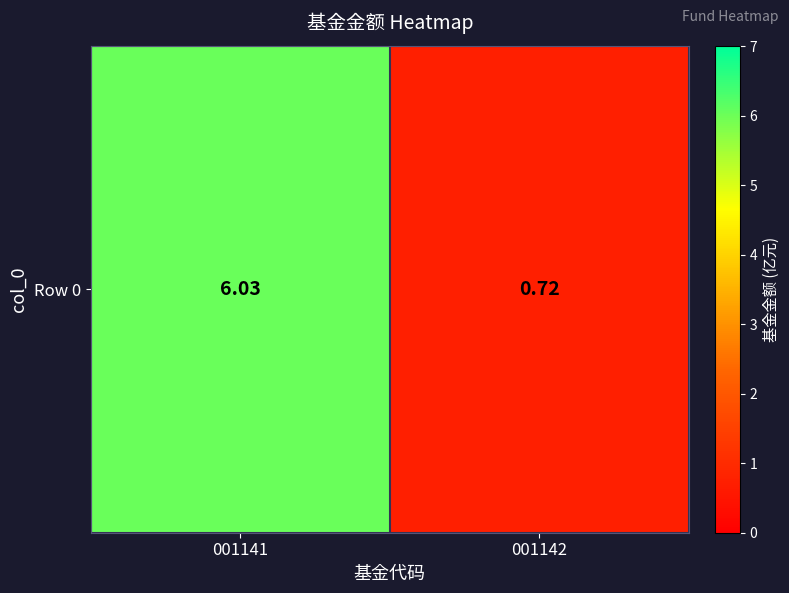

Read the value at 001142.

0.7